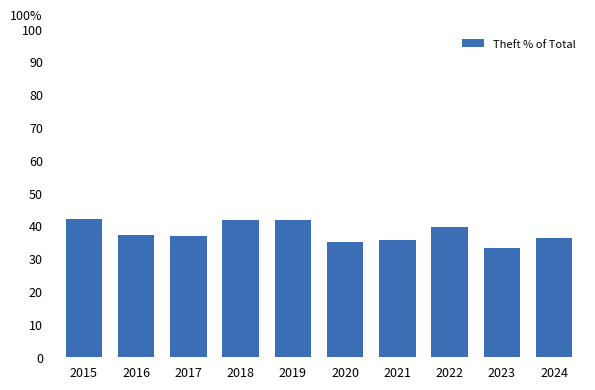

What is the difference between the second highest and second lowest values?

6.8